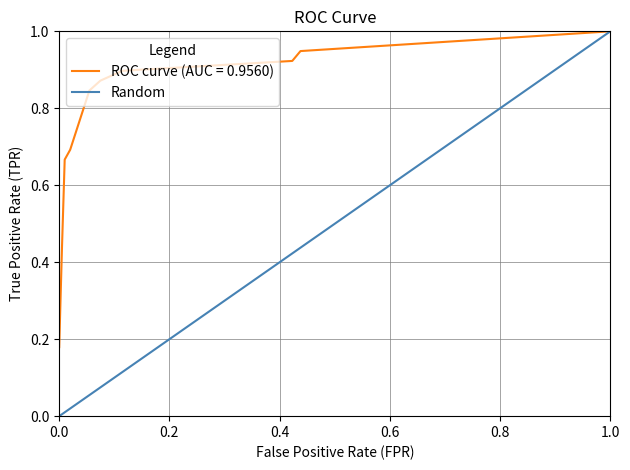

What is the maximum value shown in the chart?

1.0